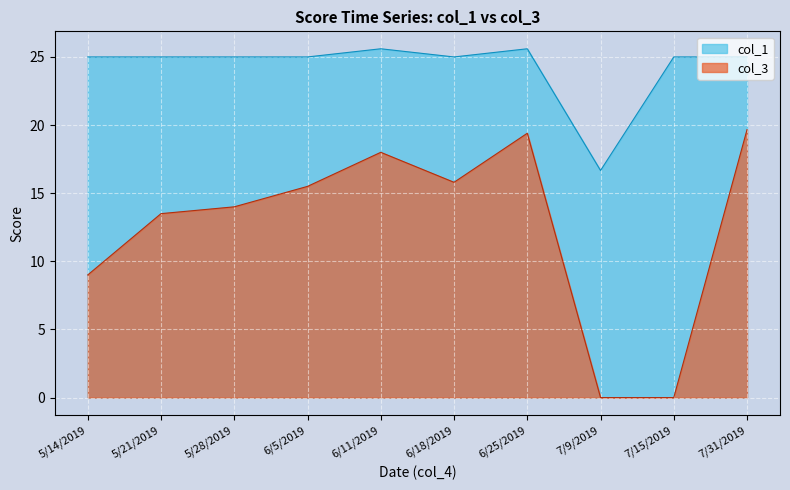

How many lines are shown in the chart?

2